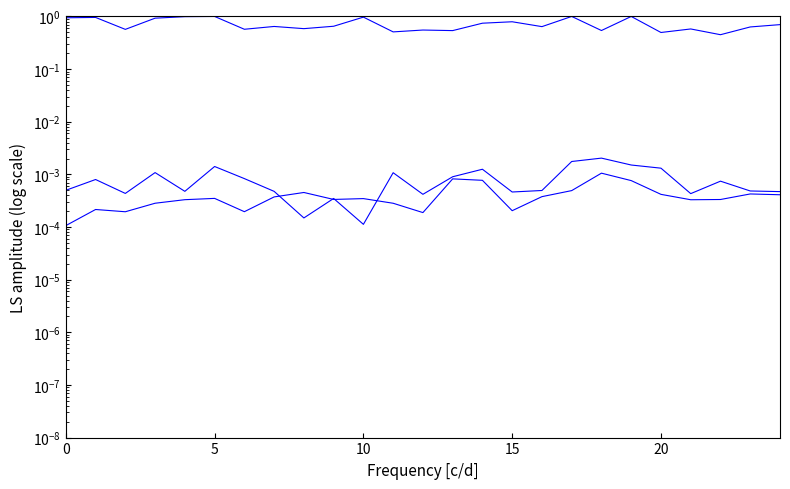

How many lng_amp values are between 0 and 1?

25